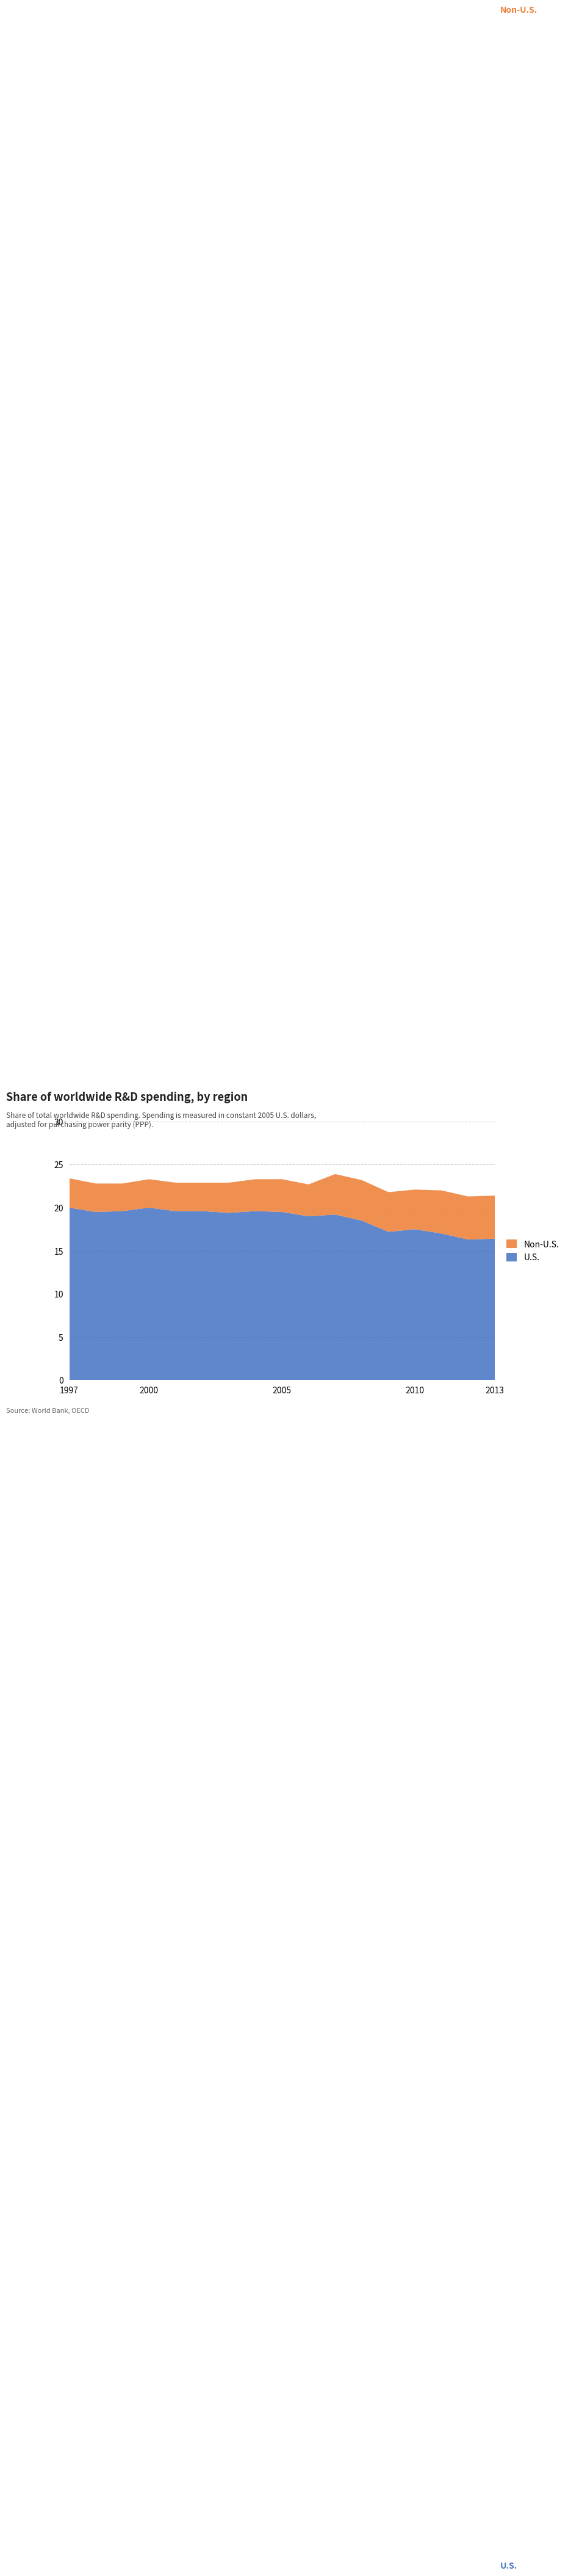

Reading left to right, list all the values displayed in this chart.

Non-U.S.: 1997=3.4	1998=3.3	1999=3.2	2000=3.3	2001=3.3	2002=3.3	2003=3.5	2004=3.7	2005=3.8	2006=3.7	2007=4.7	2008=4.7	2009=4.6	2010=4.6	2011=5.0	2012=5.0	2013=5.0
U.S.: 1997=20.0	1998=19.5	1999=19.6	2000=20.0	2001=19.6	2002=19.6	2003=19.4	2004=19.6	2005=19.5	2006=19.0	2007=19.2	2008=18.5	2009=17.2	2010=17.5	2011=17.0	2012=16.3	2013=16.4